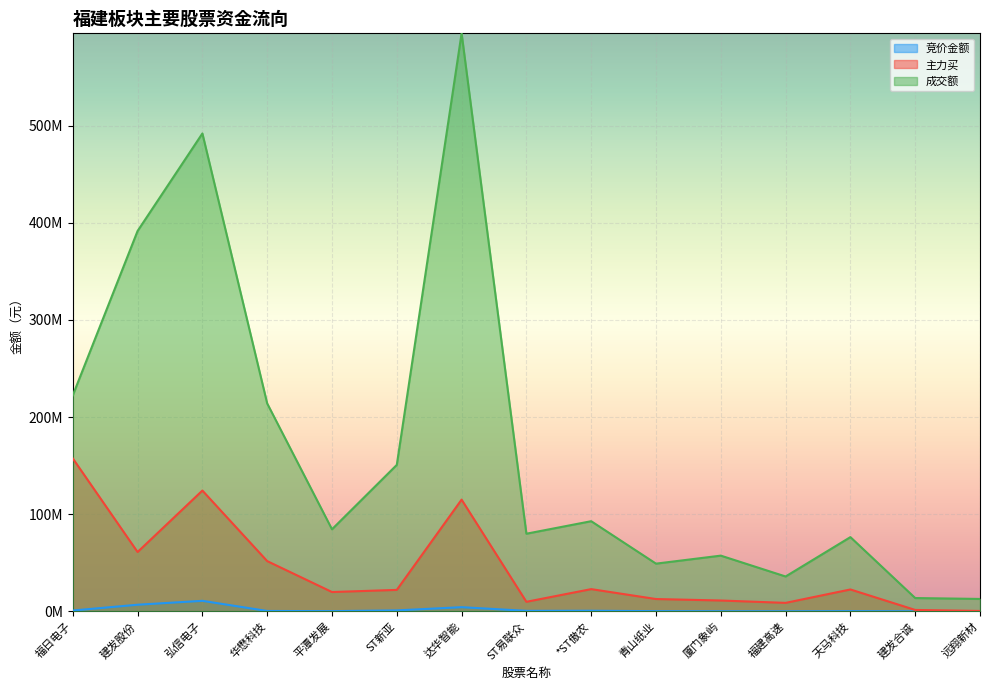

Which category has the highest value in the 主力买 series?

福日电子